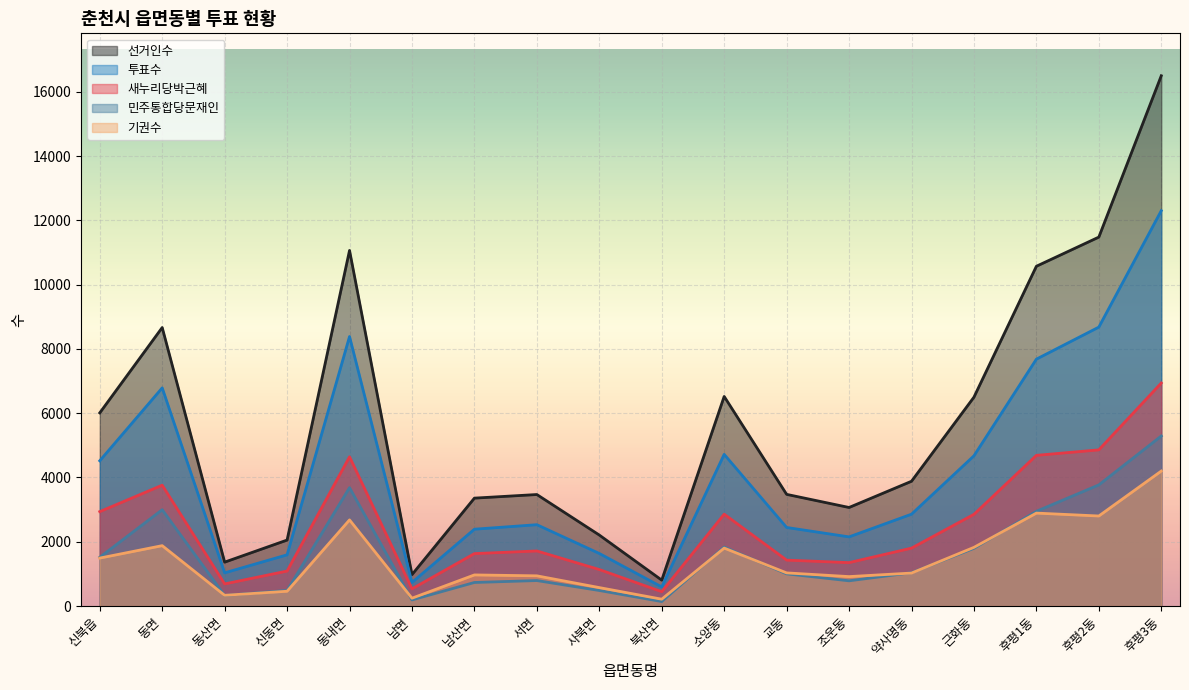

Which series has the largest total across all categories?

선거인수